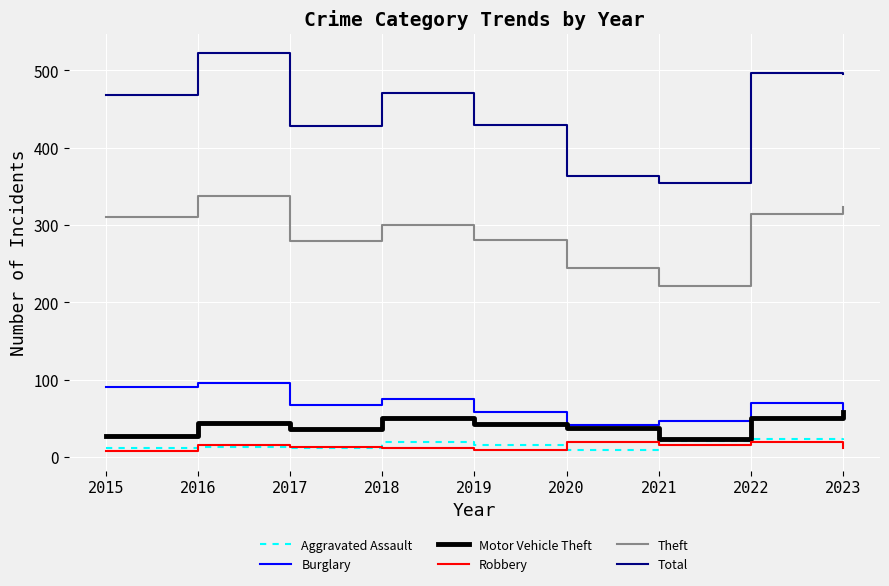

What are all the series names shown in the legend?

Aggravated Assault, Burglary, Motor Vehicle Theft, Robbery, Theft, Total